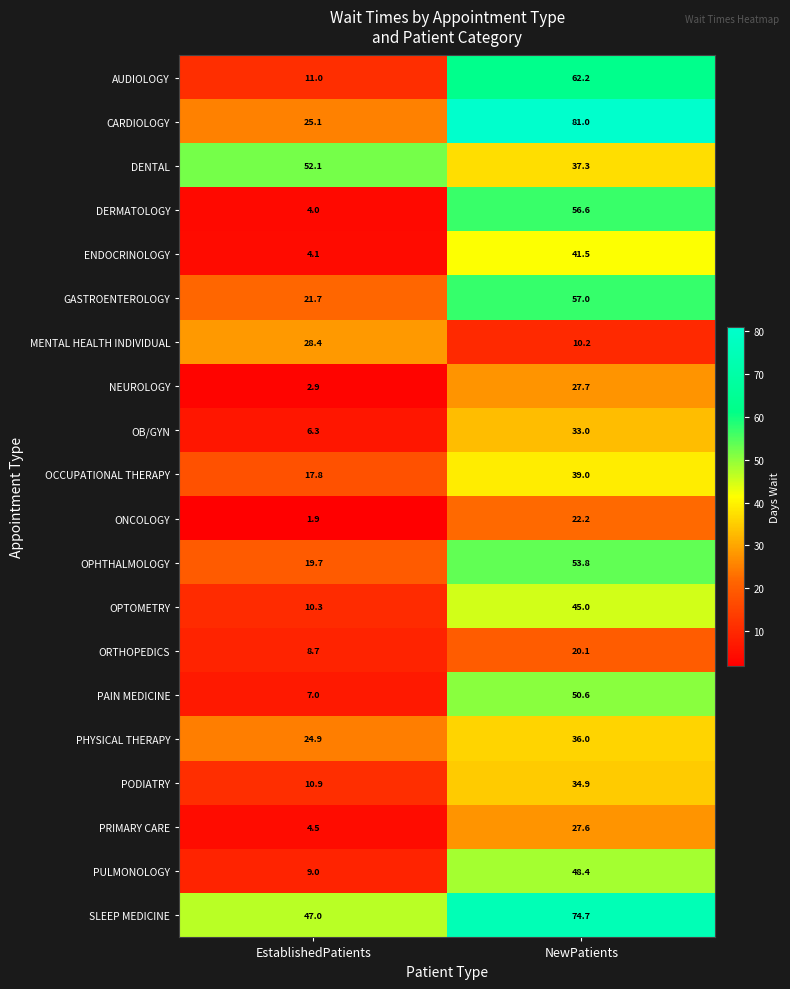

What is the average value of the PRIMARY CARE series?

16.1